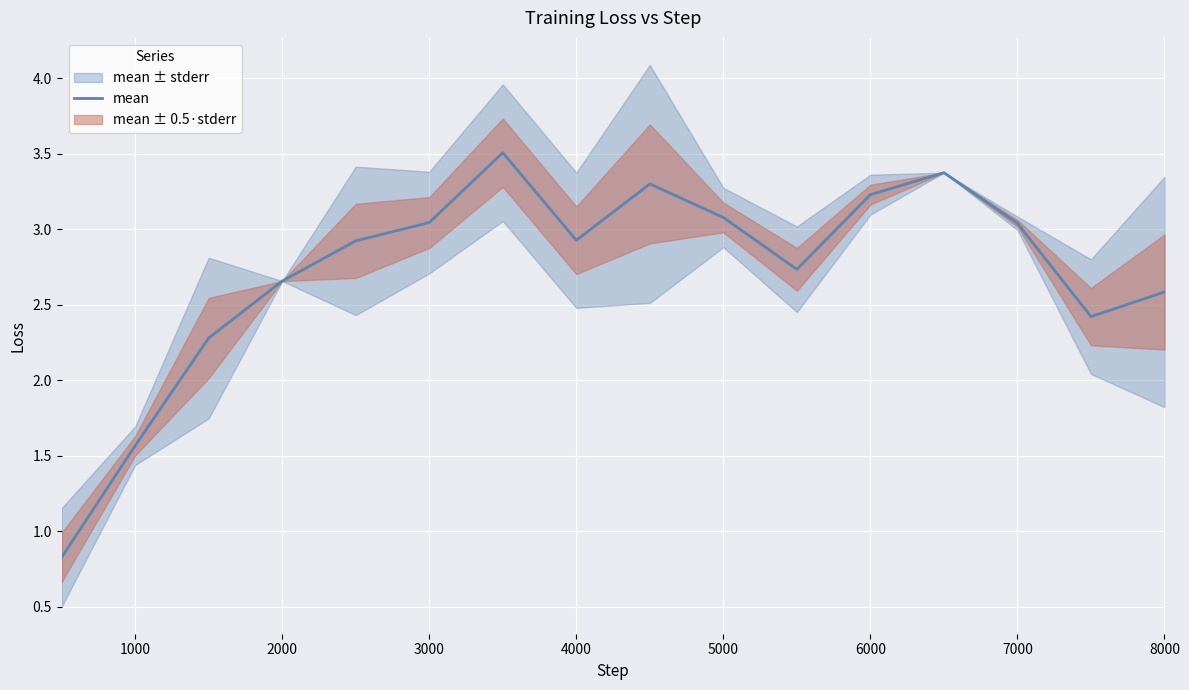

What is the minimum value for mean?

0.8